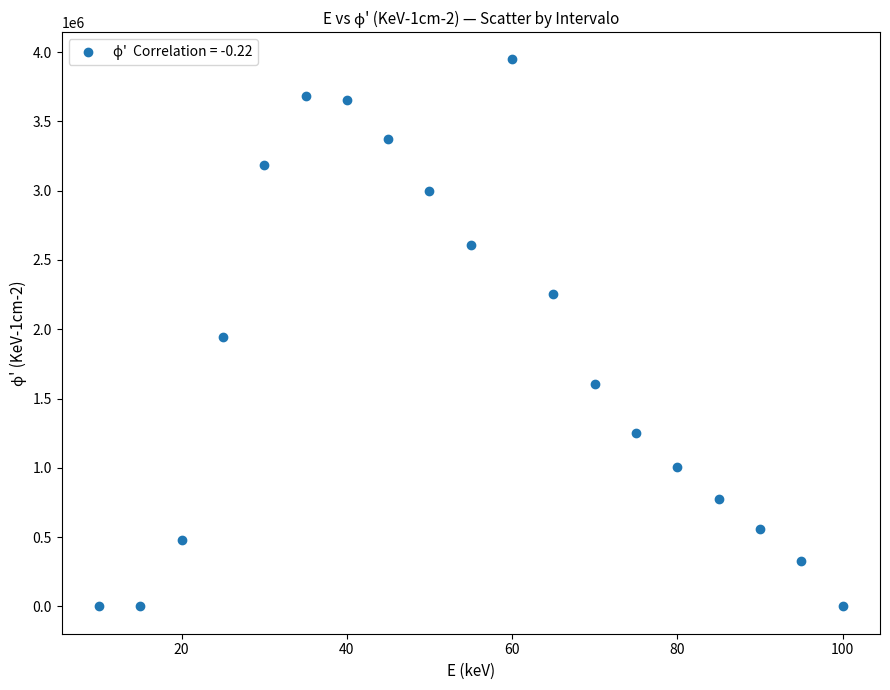

What is the range of X values (max minus min)?

90.0